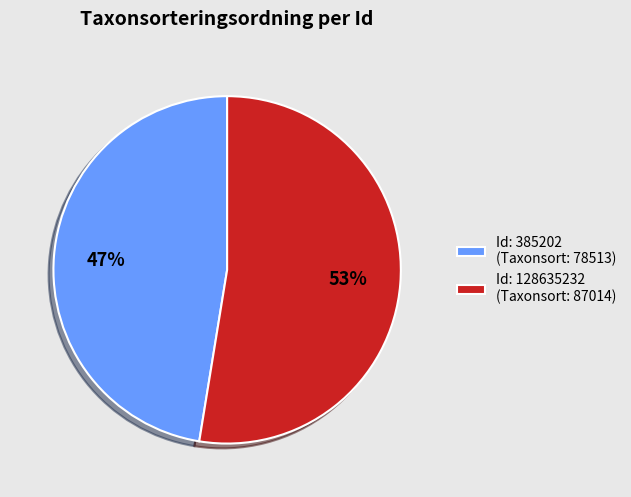

Count the number of slices in the pie.

2